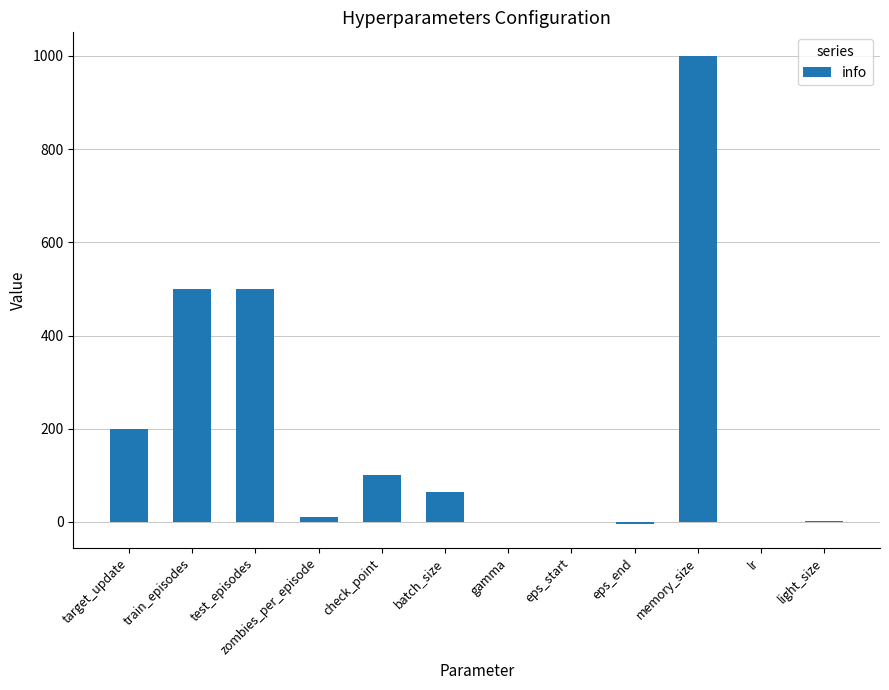

What is the change in value from gamma to eps_end?

-6.0